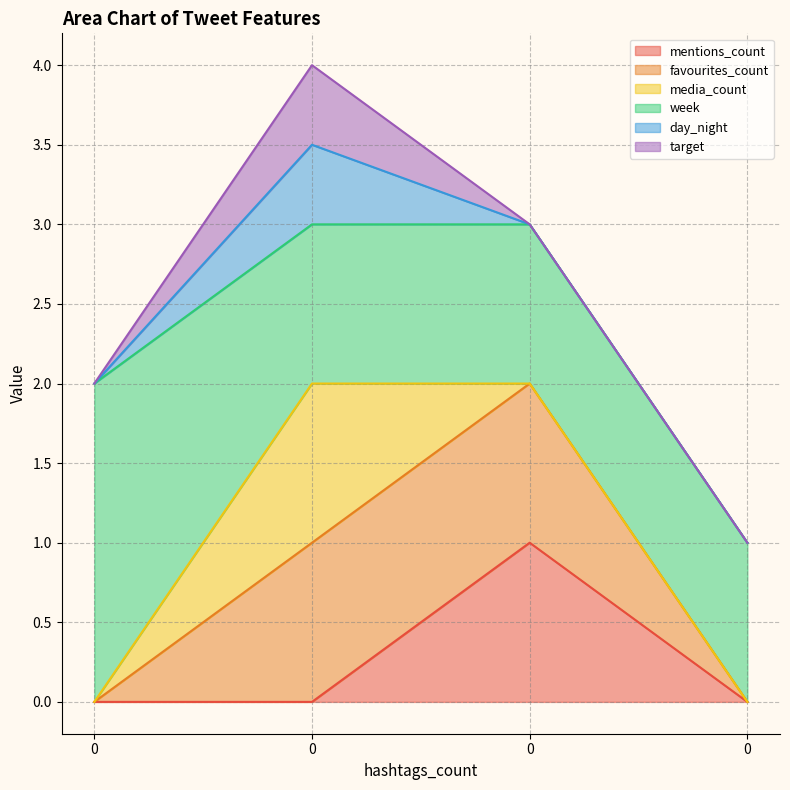

What are all the series names shown in the legend?

mentions_count, favourites_count, media_count, week, day_night, target